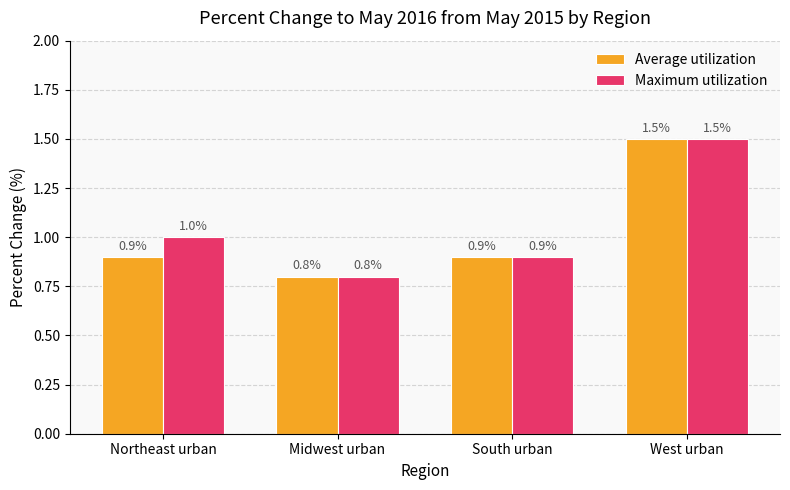

At which category is the sum across all series the highest?

West urban